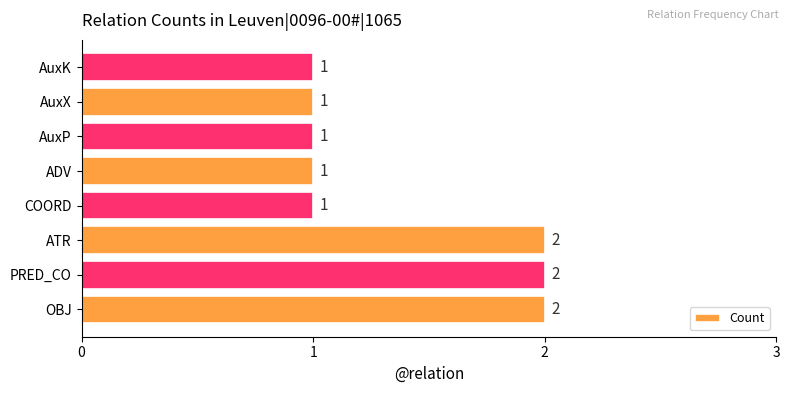

Does the chart contain any negative values?

No